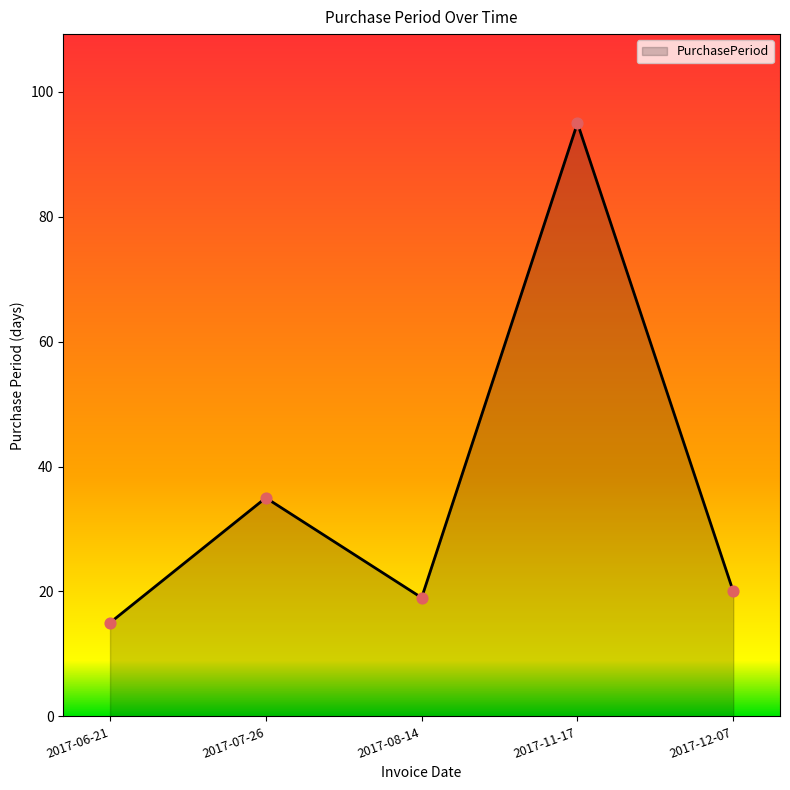

Between 2017-11-17 and 2017-06-21, which is larger?

2017-11-17